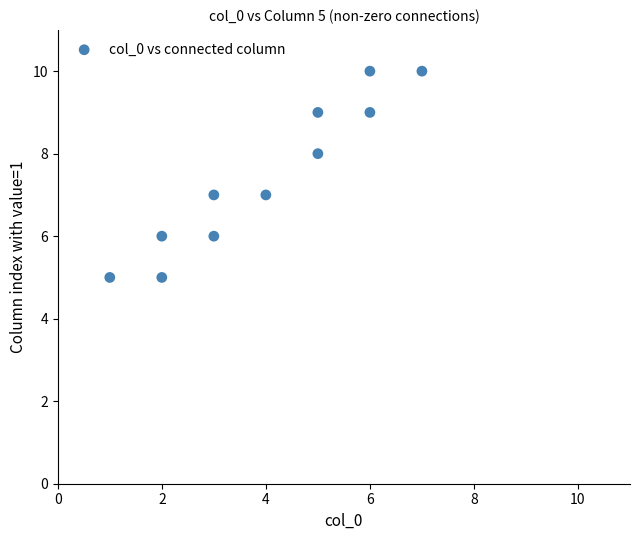

What is the average Y value?

7